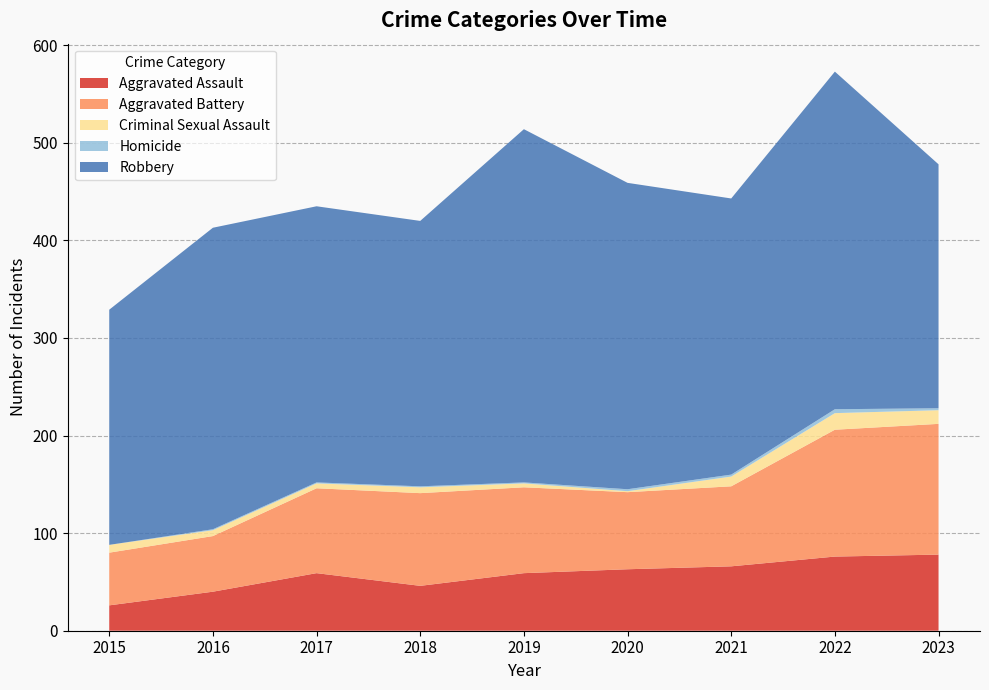

Reading left to right, list all the values displayed in this chart.

Aggravated Assault: 2015=26	2016=40	2017=59	2018=46	2019=59	2020=63	2021=66	2022=76	2023=78
Aggravated Battery: 2015=54	2016=57	2017=87	2018=95	2019=88	2020=79	2021=82	2022=130	2023=134
Criminal Sexual Assault: 2015=8	2016=6	2017=5	2018=6	2019=4	2020=1	2021=10	2022=17	2023=14
Homicide: 2015=0	2016=1	2017=1	2018=1	2019=1	2020=2	2021=2	2022=4	2023=2
Robbery: 2015=241	2016=309	2017=283	2018=272	2019=362	2020=314	2021=283	2022=346	2023=250